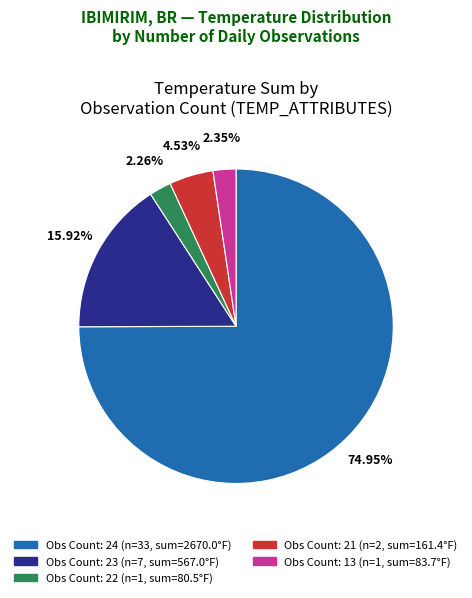

Does any single category account for the majority?

Yes